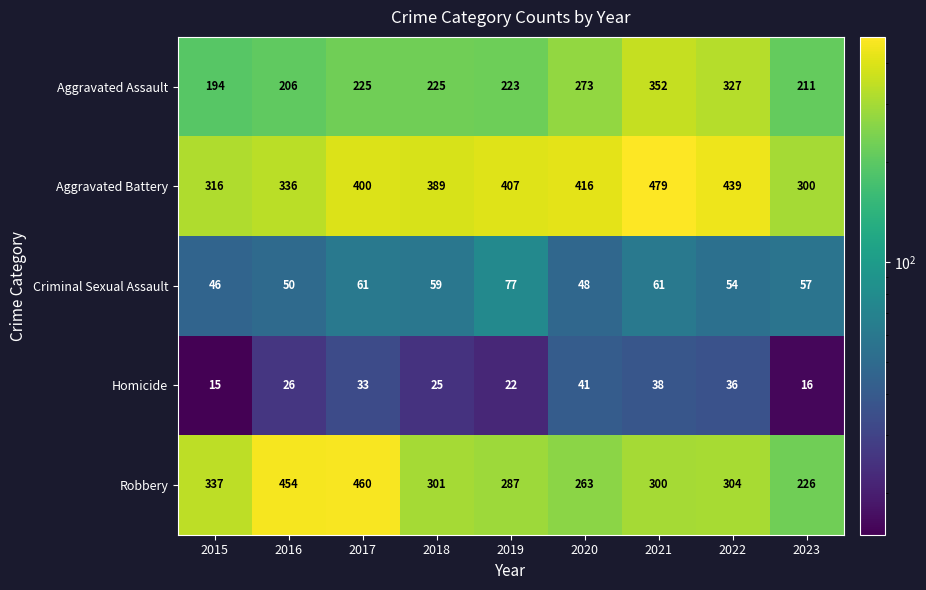

What is the minimum value for Aggravated Assault?

194